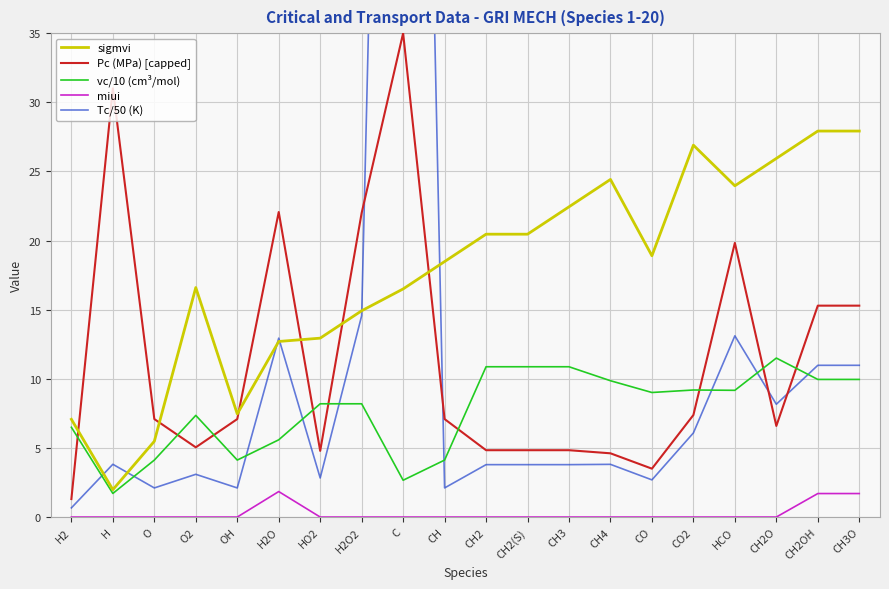

Reading left to right, extract all data points from this chart.

sigmvi: 7.1	2.0	5.5	16.6	7.5	12.7	12.9	14.9	16.5	18.5	20.5	20.5	22.4	24.4	18.9	26.9	24.0	25.9	27.9	27.9
Pc (MPa) [capped]: 1.3	31.0	7.1	5.0	7.1	22.1	4.8	22.0	35.0	7.1	4.8	4.8	4.8	4.6	3.5	7.4	19.8	6.6	15.3	15.3
vc/10 (cm³/mol): 6.5	1.7	4.1	7.4	4.1	5.6	8.2	8.2	2.7	4.1	10.9	10.9	10.9	9.9	9.0	9.2	9.2	11.5	10.0	10.0
miui: 0.0	0.0	0.0	0.0	0.0	1.8	0.0	0.0	0.0	0.0	0.0	0.0	0.0	0.0	0.0	0.0	0.0	0.0	1.7	1.7
Tc/50 (K): 0.7	3.8	2.1	3.1	2.1	12.9	2.8	14.6	140.4	2.1	3.8	3.8	3.8	3.8	2.7	6.1	13.1	8.2	11.0	11.0